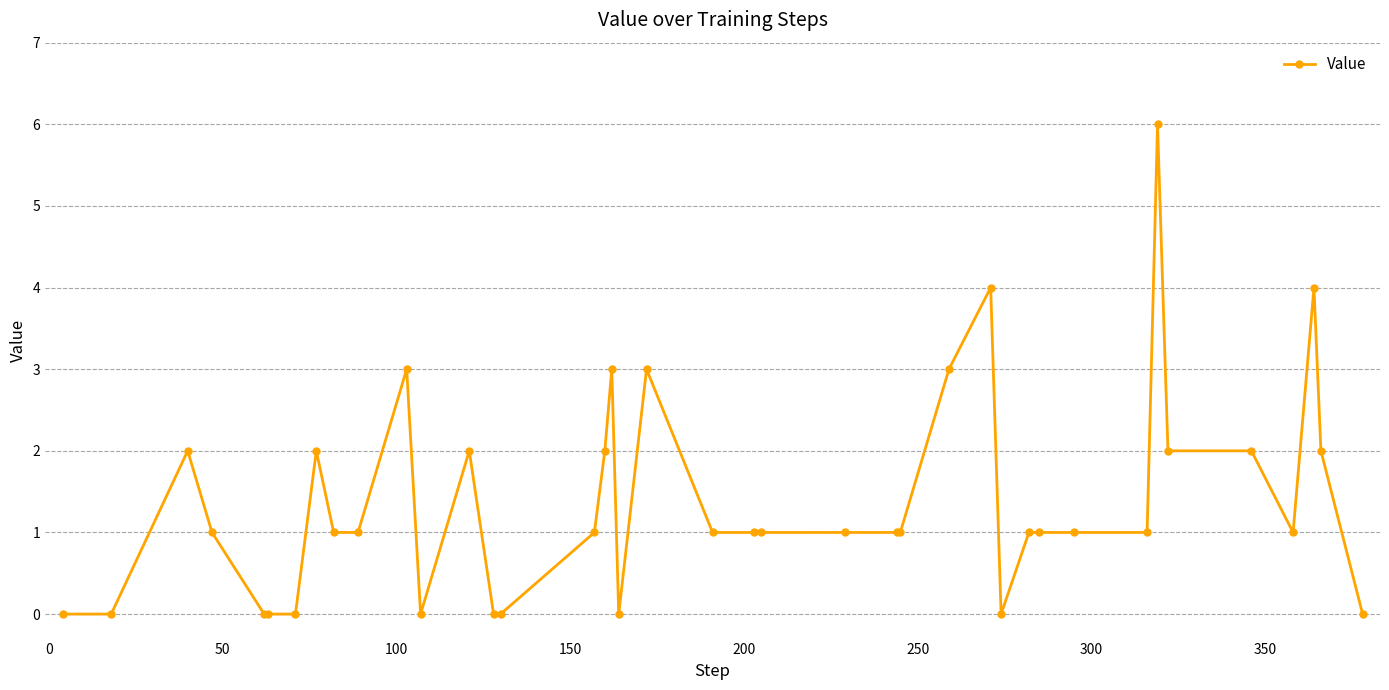

What is the value of the 17th point from the left?

2